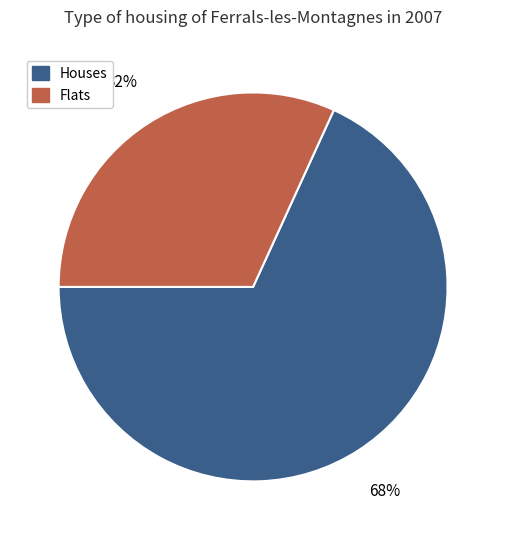

Is there a majority slice in this chart?

Yes